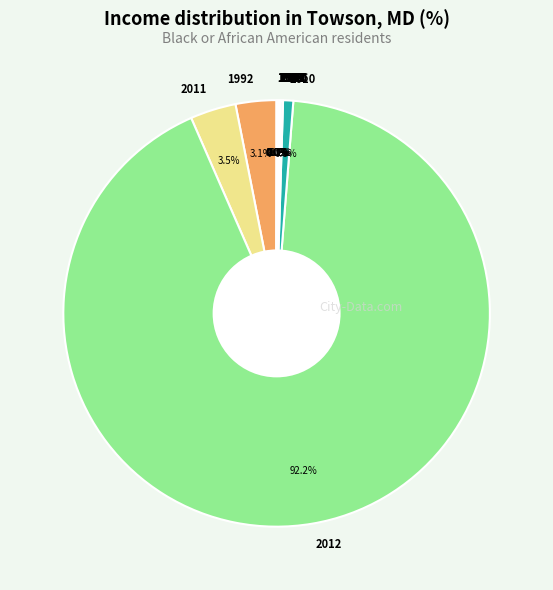

Which slice is the largest?

2012